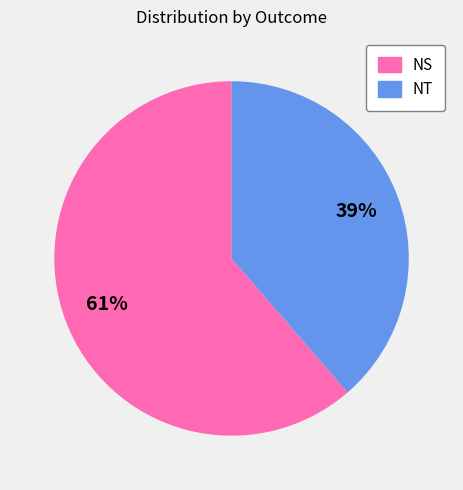

Between NS and NT, which is larger?

NS